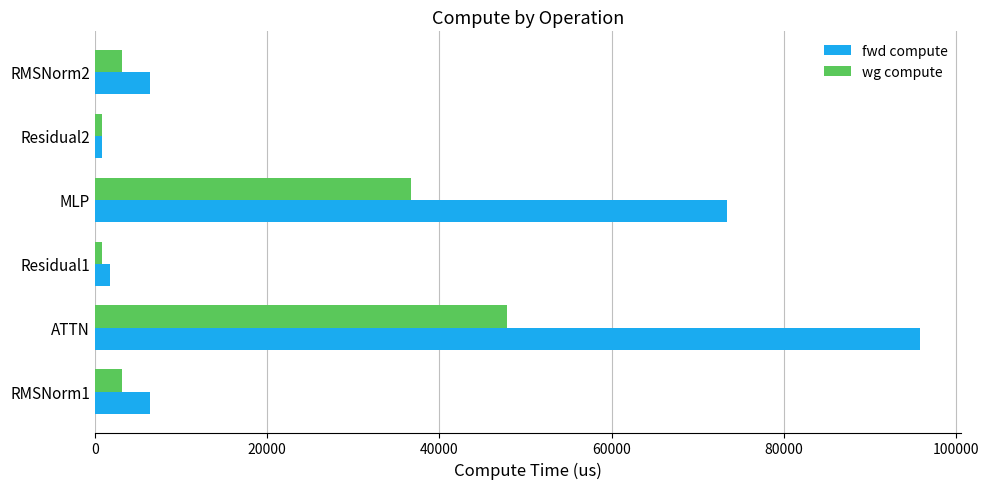

The value of wg compute at MLP is 36675.2. True or false?

True